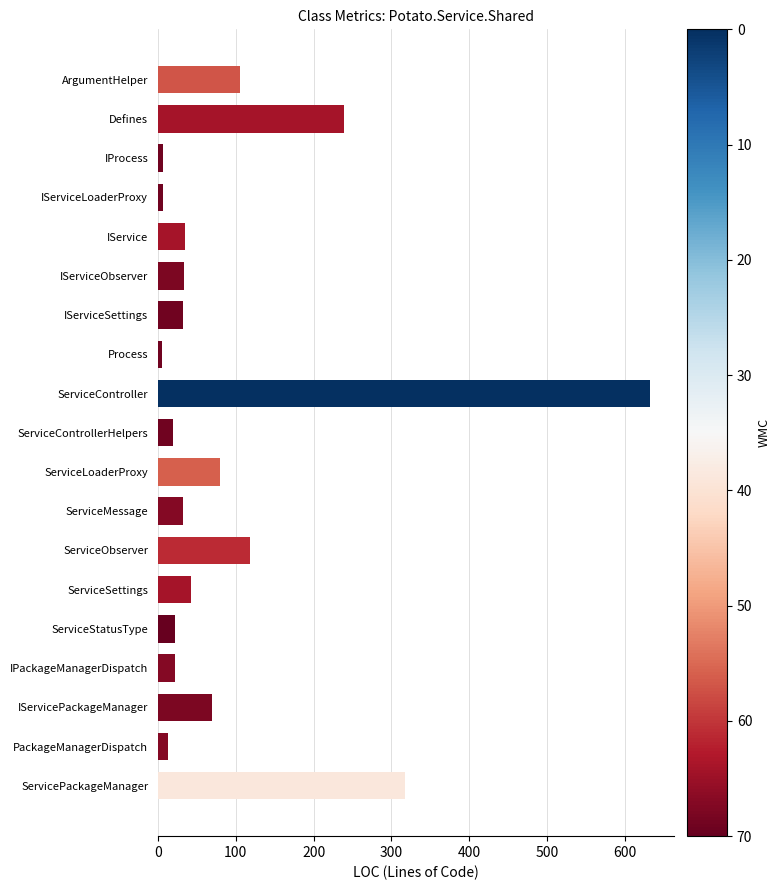

What is the ratio of the value at ServiceMessage to the value at IService?

0.9